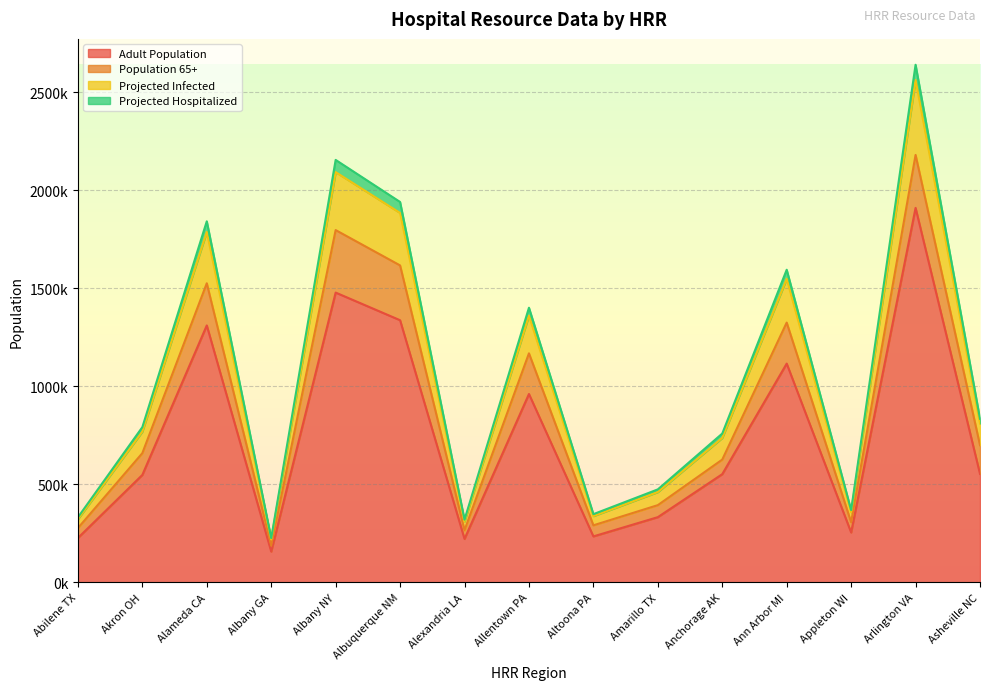

Does the chart display data point markers on the line(s)?

No